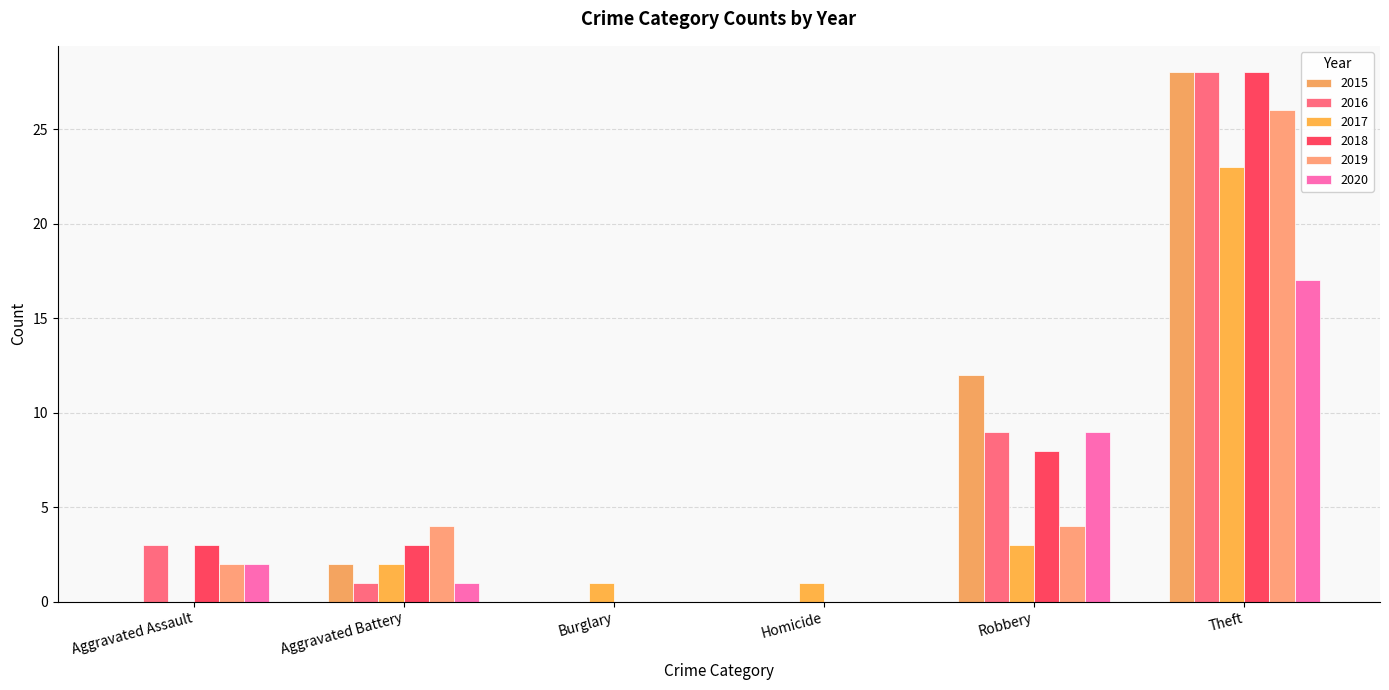

What is the difference between the maximum and minimum values in the 2018 series?

28